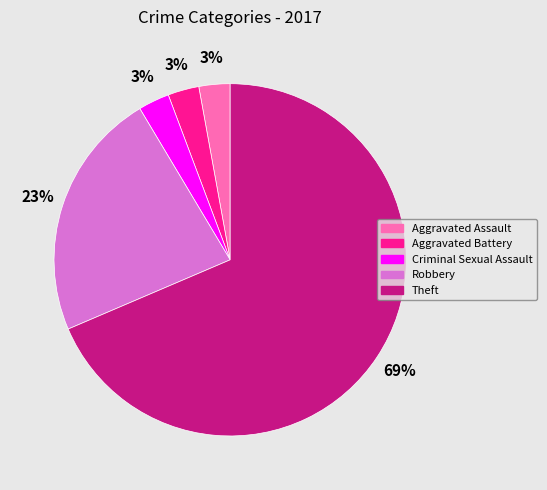

Approximately how many times larger is the value at Aggravated Battery compared to Criminal Sexual Assault?

1.0